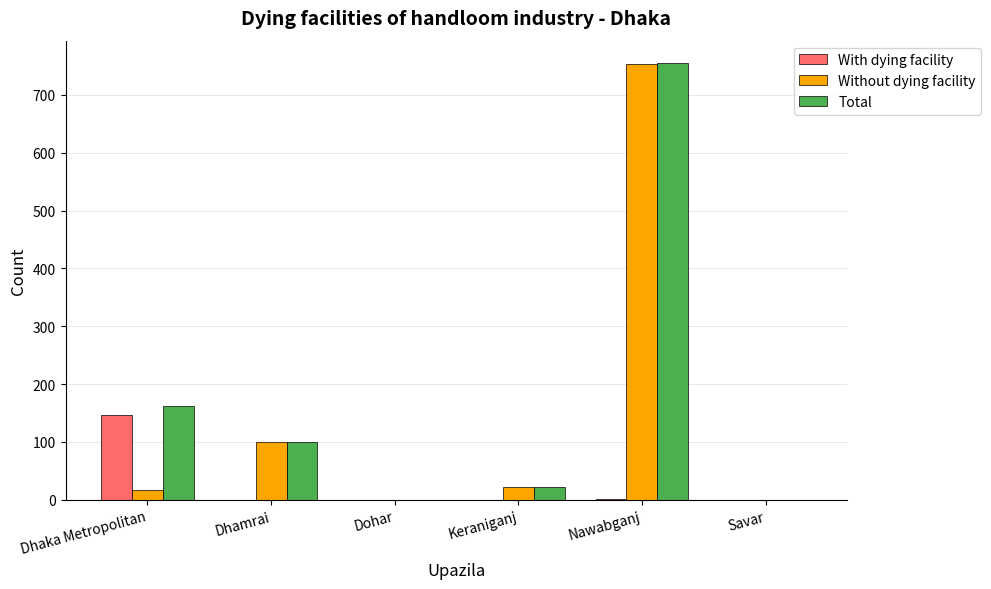

Which label corresponds to the largest value in the chart?

Nawabganj